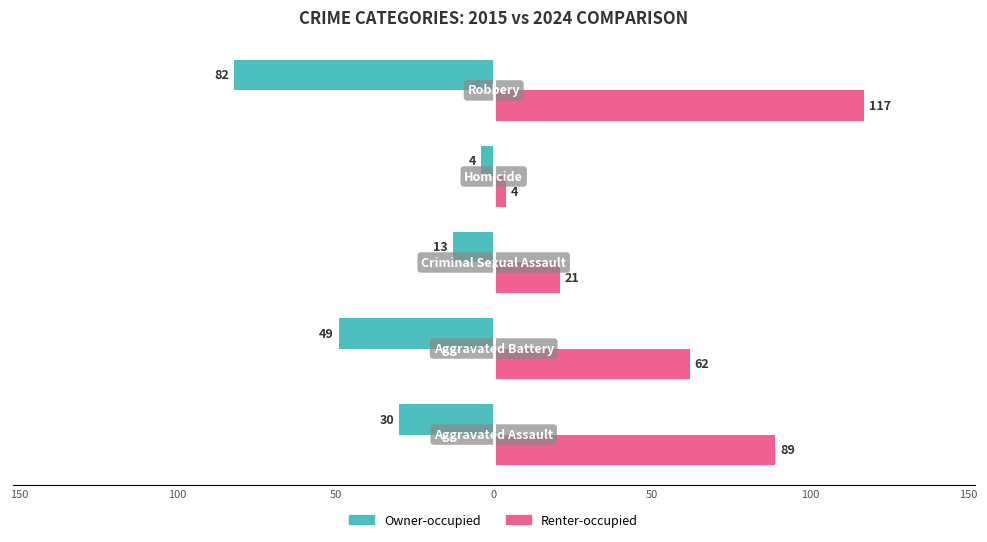

What are all the series names shown in the legend?

Owner-occupied, Renter-occupied